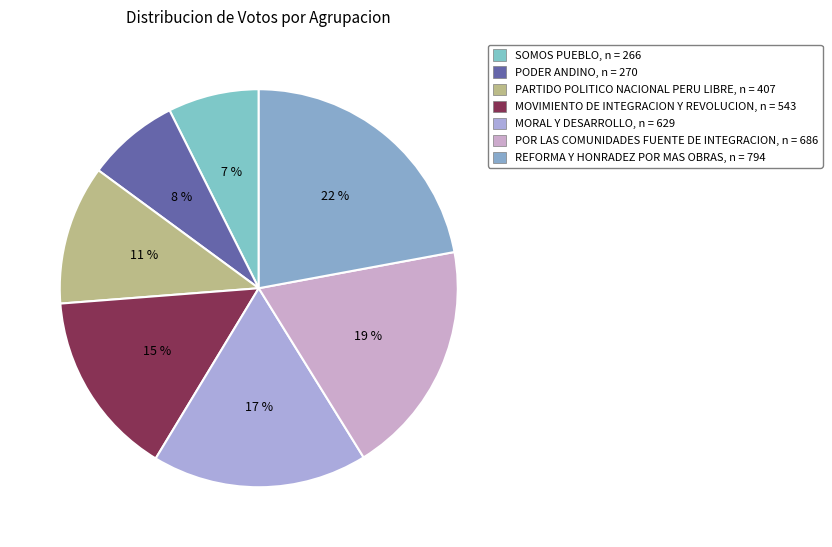

What is the change in value from SOMOS PUEBLO to MORAL Y DESARROLLO?

+363